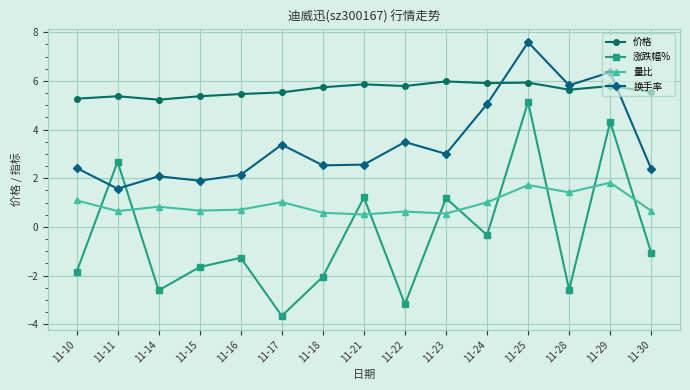

What are all the series names shown in the legend?

价格, 涨跌幅%, 量比, 换手率